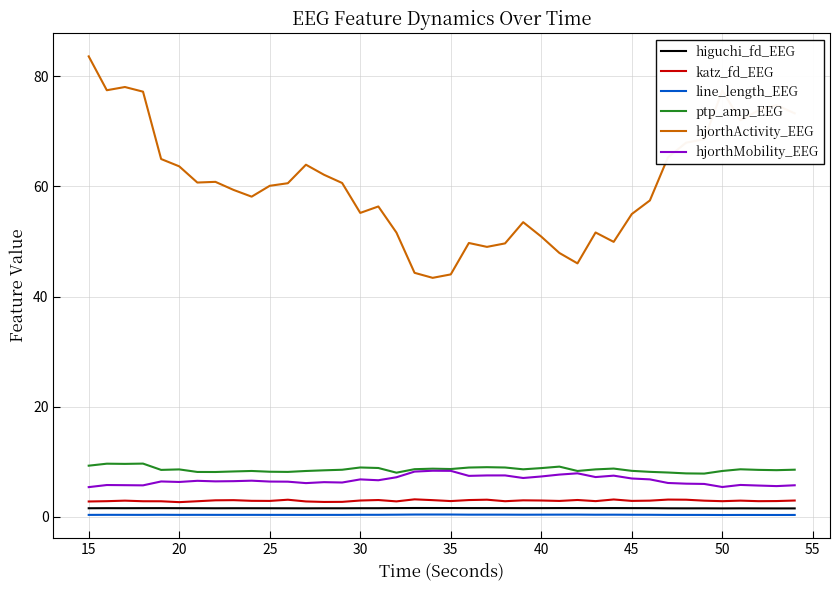

What is the difference between the second highest and minimum values in the hjorthMobility_EEG series?

3.0